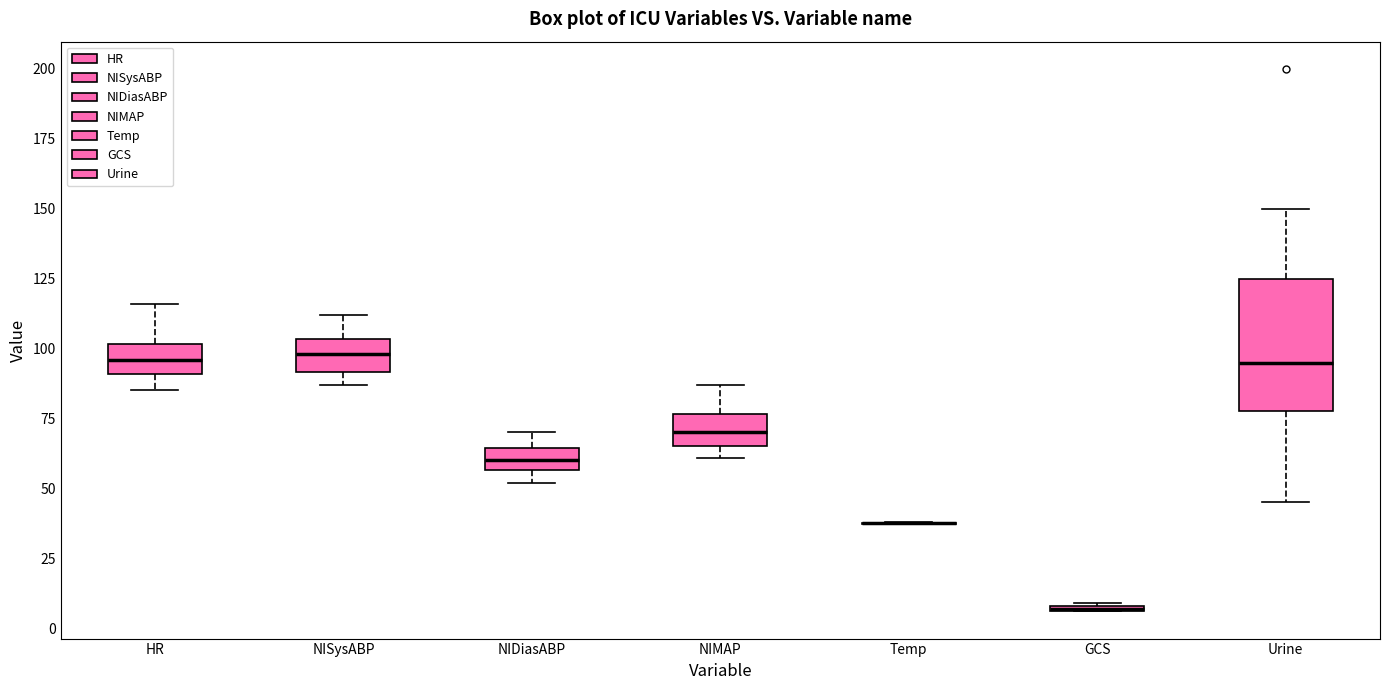

Where is the upper edge of the box for Urine on the y-axis? The values are not printed on the chart, so give them approximately, as read against the axis.

125